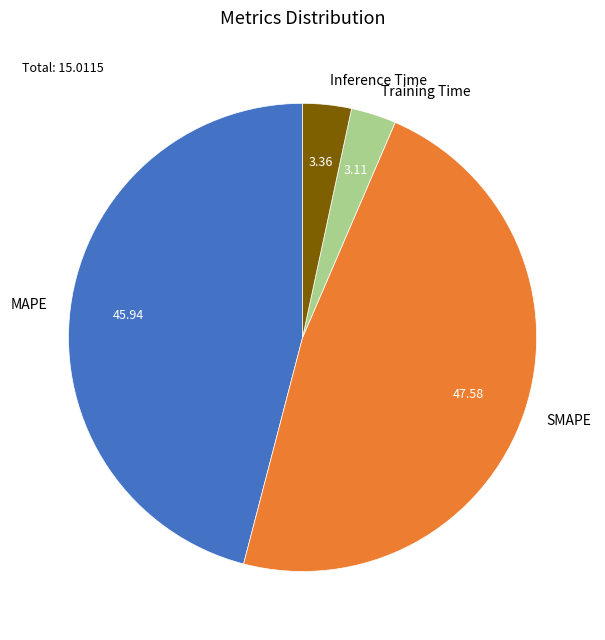

How many slices are in this pie chart?

4